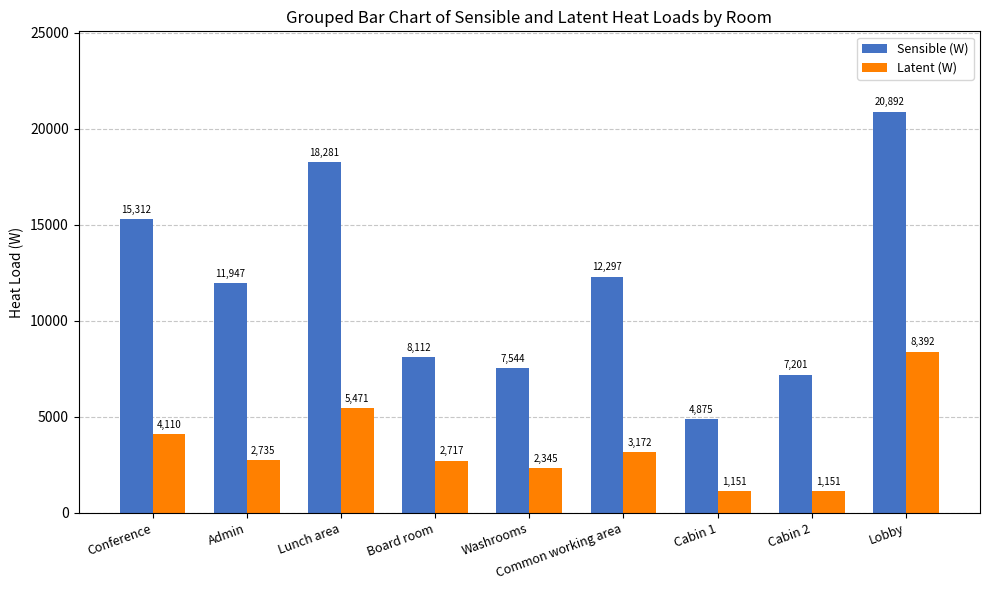

Is it true that Latent (W) equals 647.9 at Admin?

False